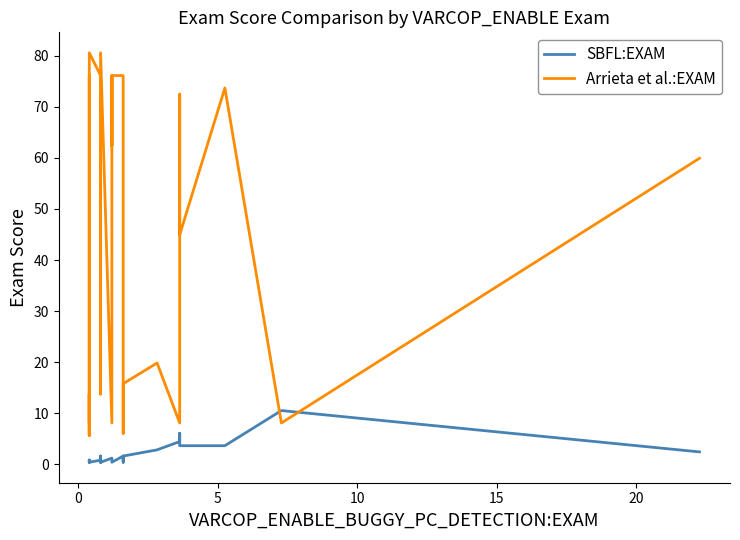

Is it true that Arrieta et al.:EXAM equals 109.5 at 24?

False